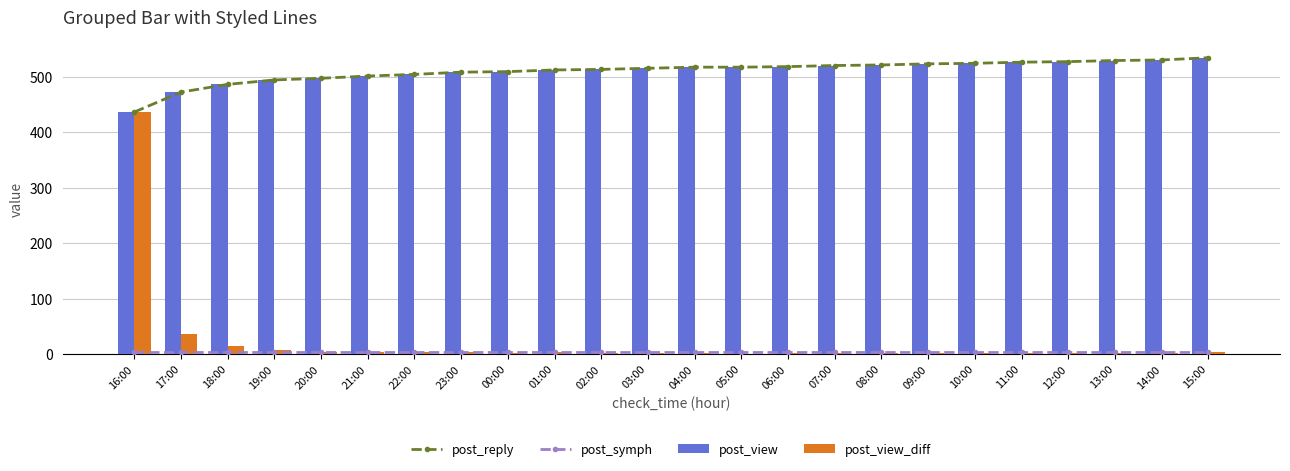

Is it true that post_view equals 517 at 05:00?

True